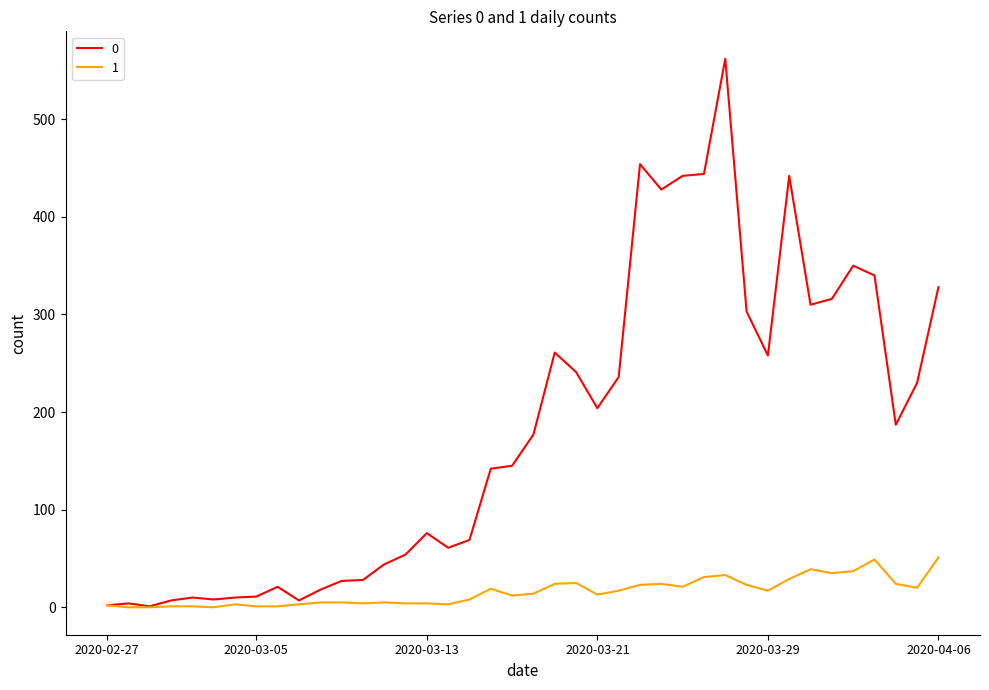

Rank the series by their maximum value, from highest to lowest.

0, 1